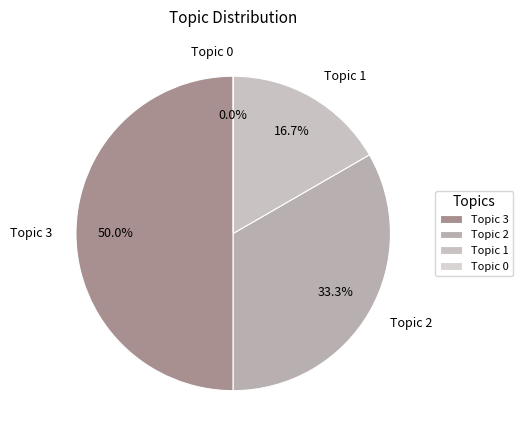

True or false: Topic 0 accounts for 0% of the total.

True